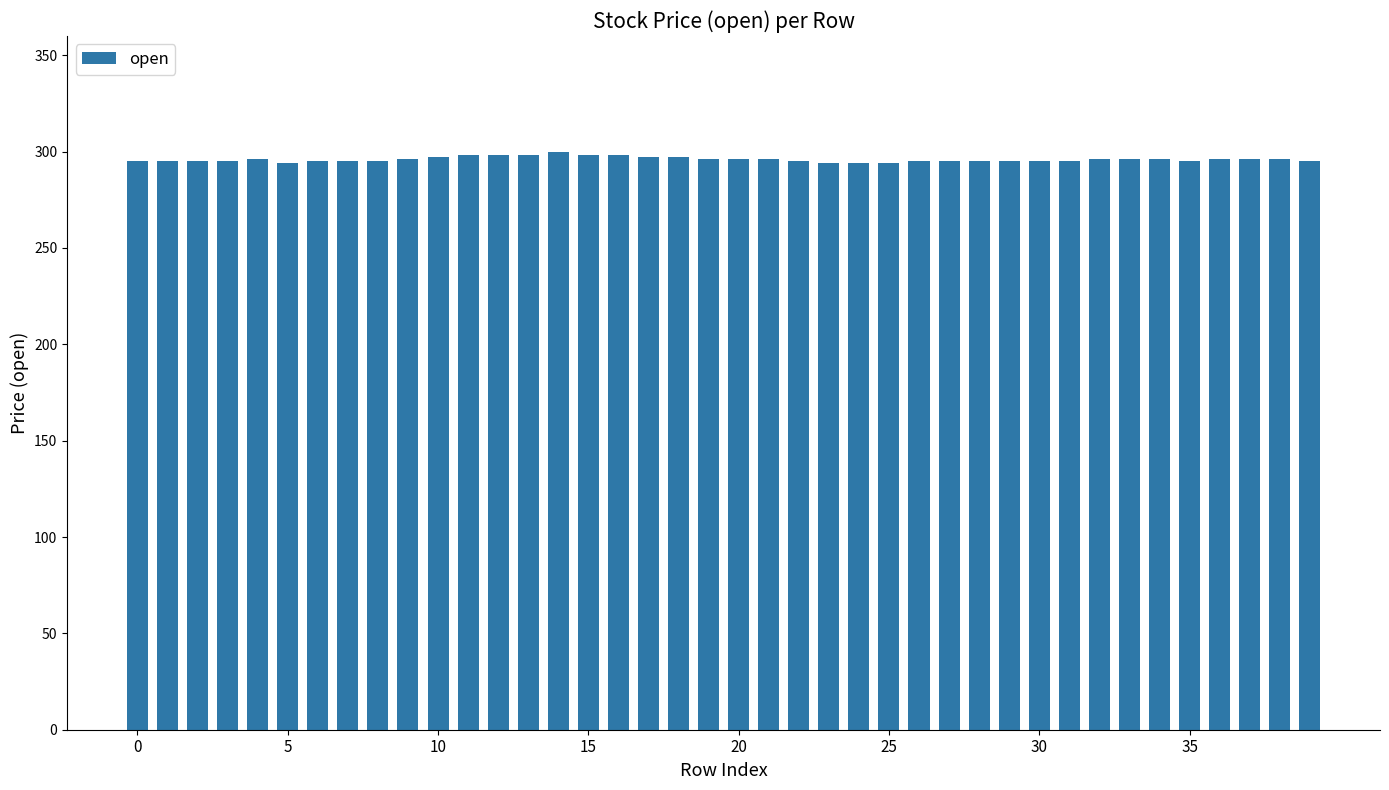

Count the number of categories in the chart.

40